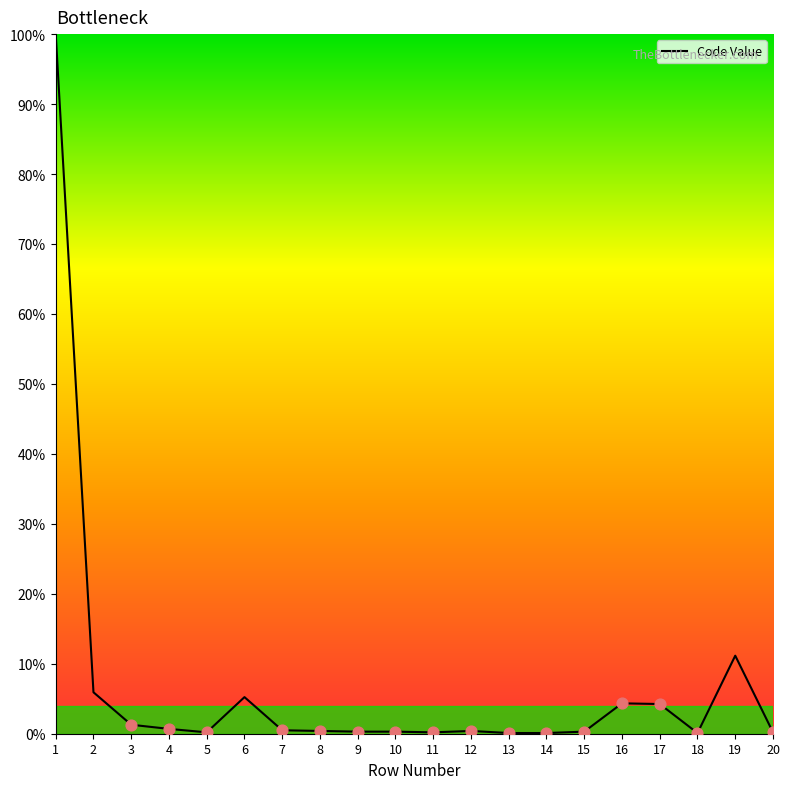

What is the change in value from 16 to 17?

-0.1